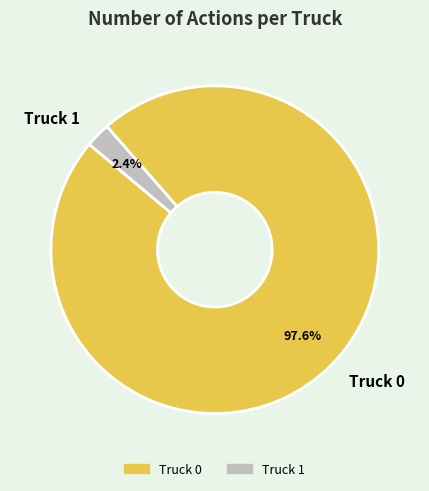

What percentage is the Truck 0 slice, to the nearest percent?

98%